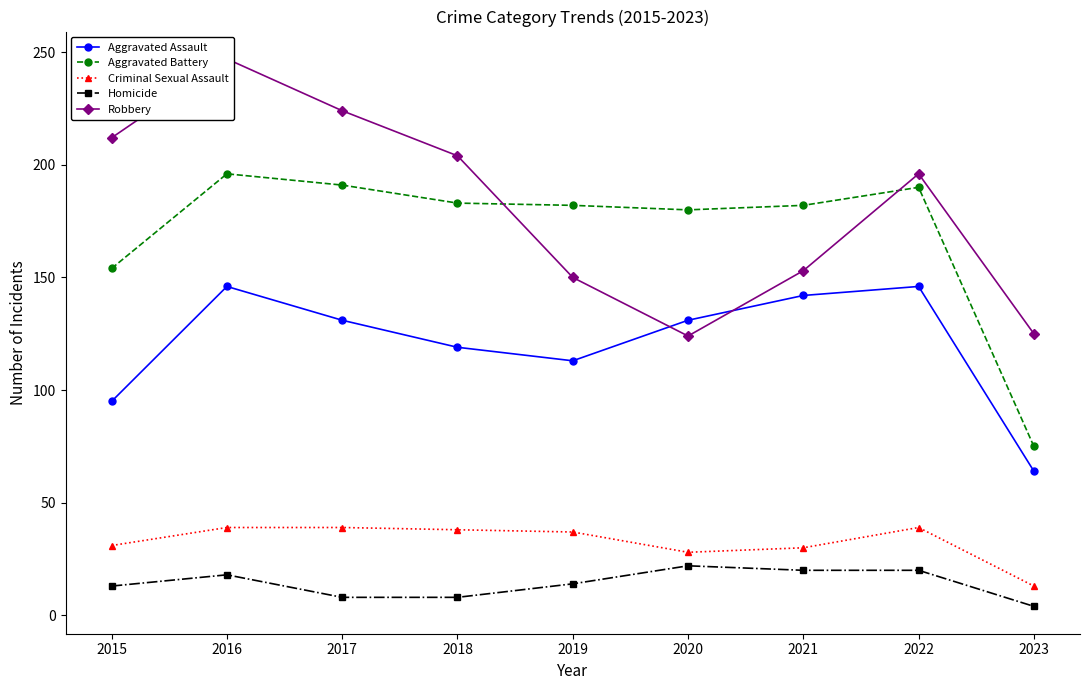

Rank the series by their maximum value, from highest to lowest.

Robbery, Aggravated Battery, Aggravated Assault, Criminal Sexual Assault, Homicide